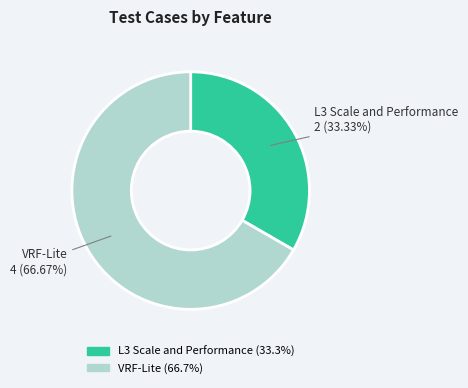

Does any single category account for the majority?

Yes